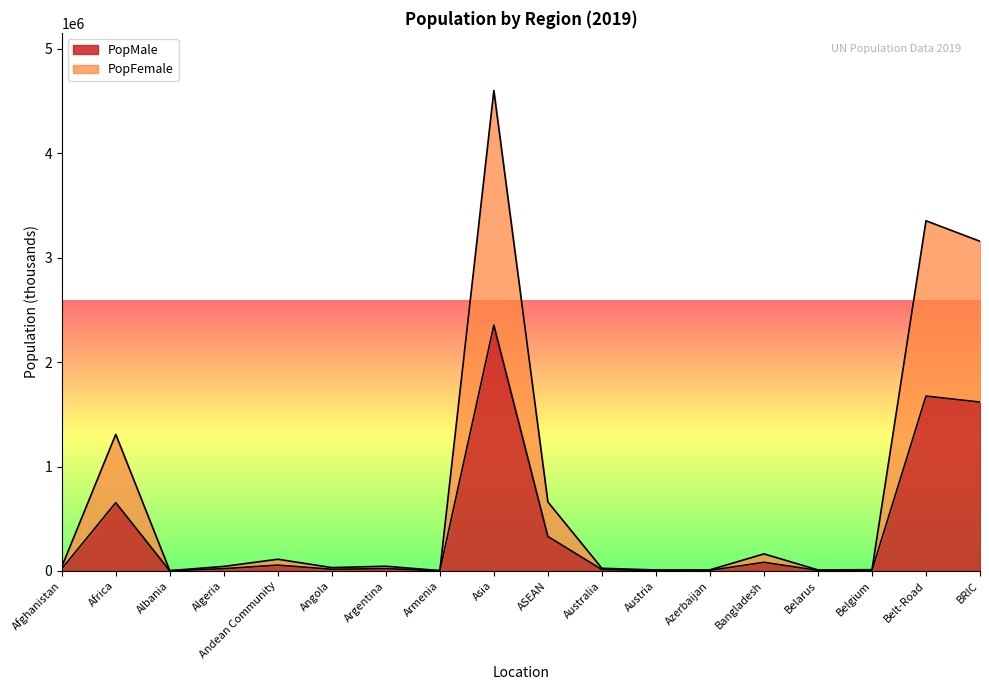

Rank the series by their average value, from lowest to highest.

PopMale, PopFemale